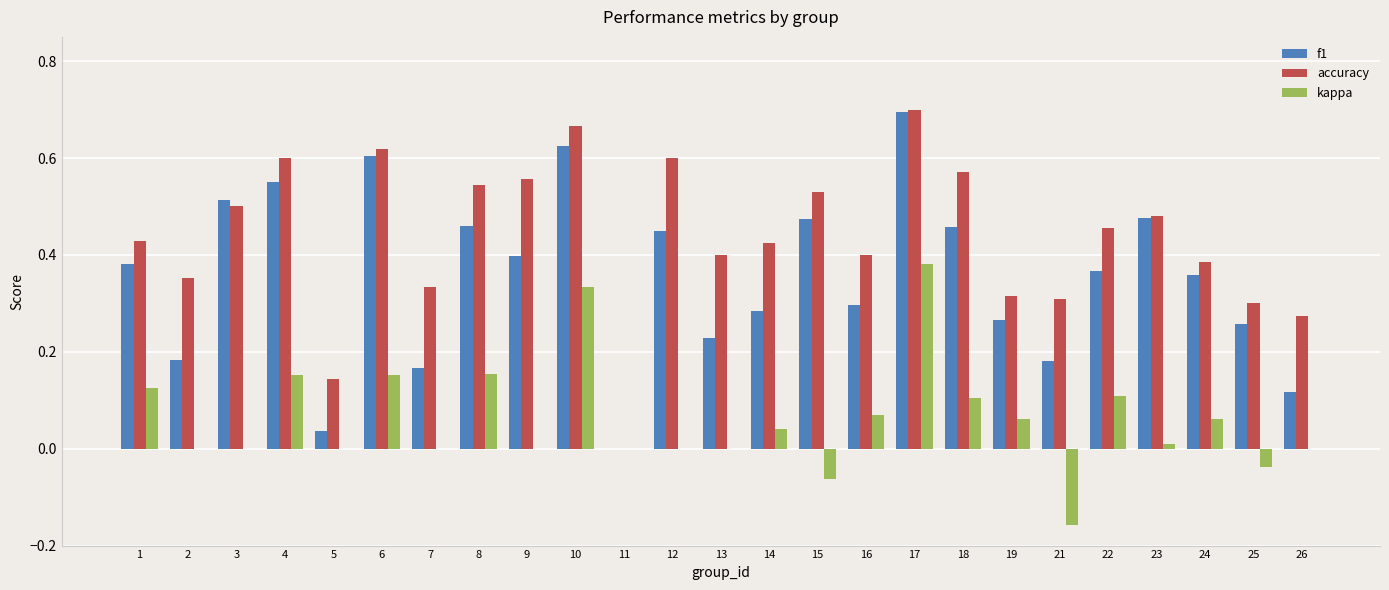

What is the total value across all series at 9?

1.0